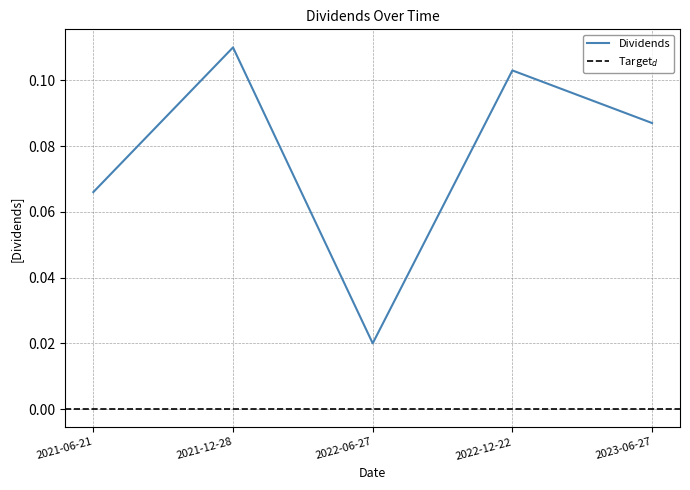

At which label is the value closest to 0?

2022-06-27